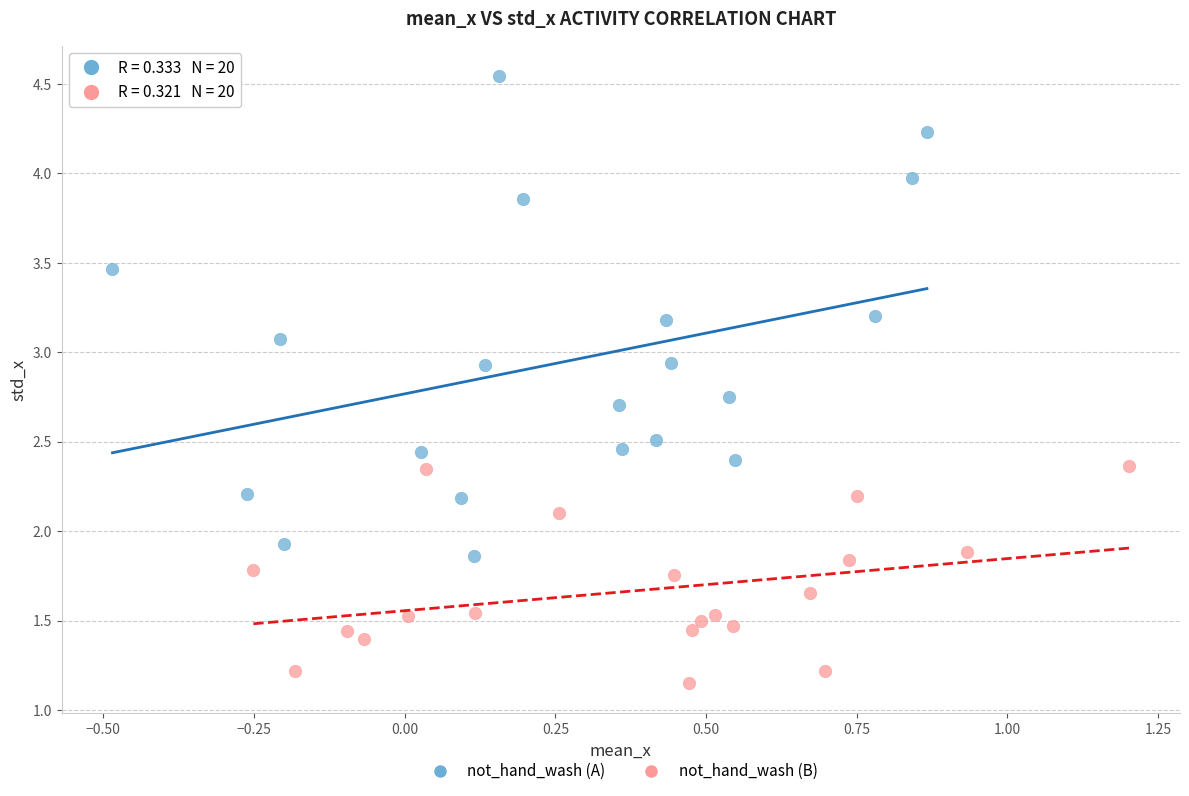

Which series contains the lowest Y value?

not_hand_wash (B)